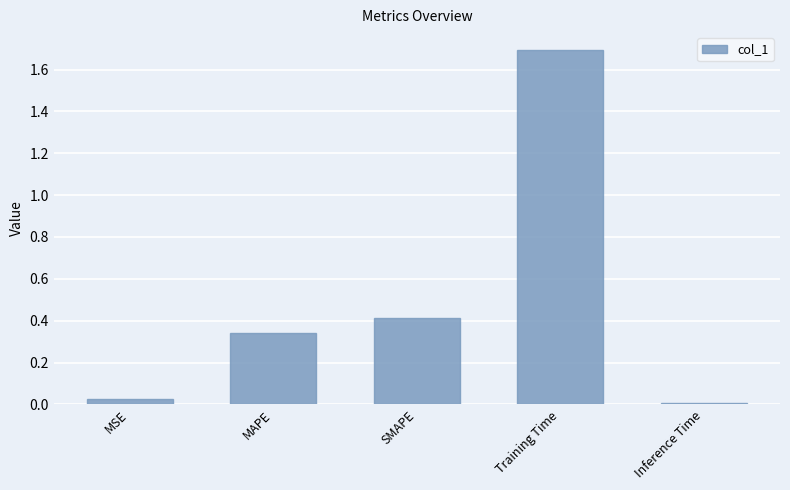

Which label corresponds to the largest value in the chart?

Training Time